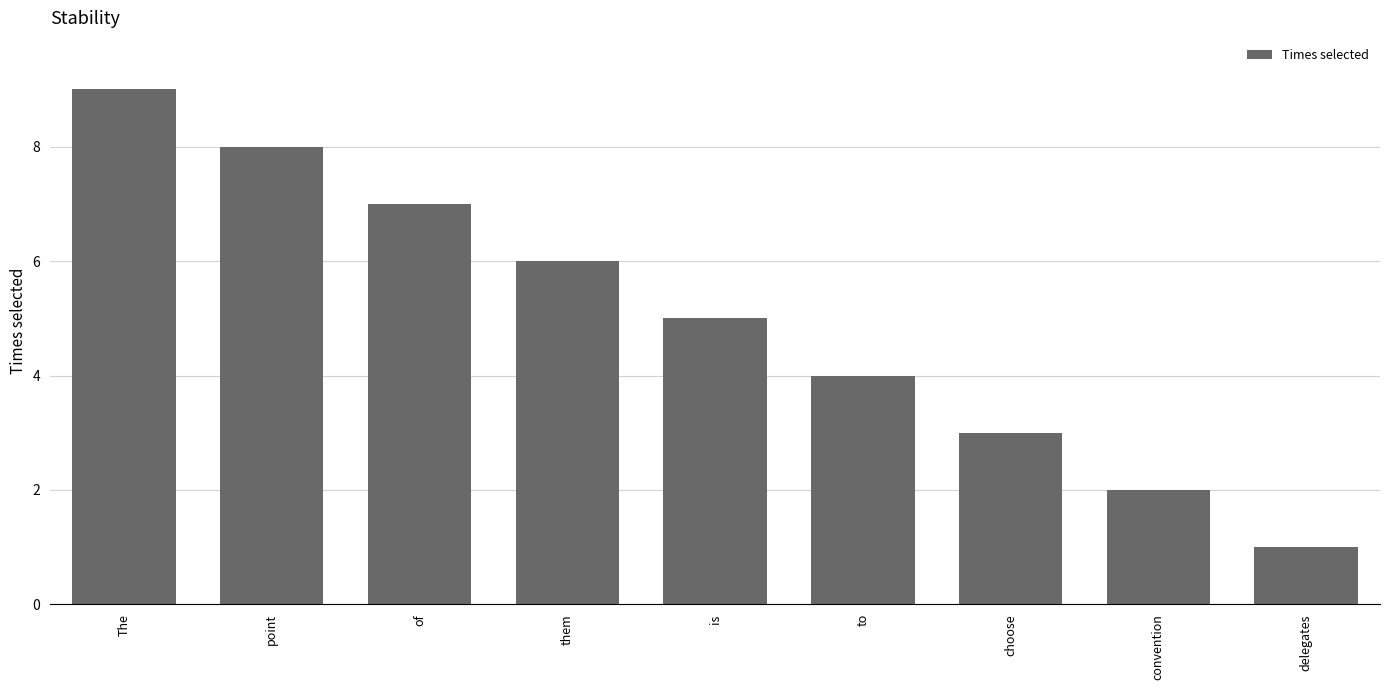

What is the sum of the values at choose and them?

9